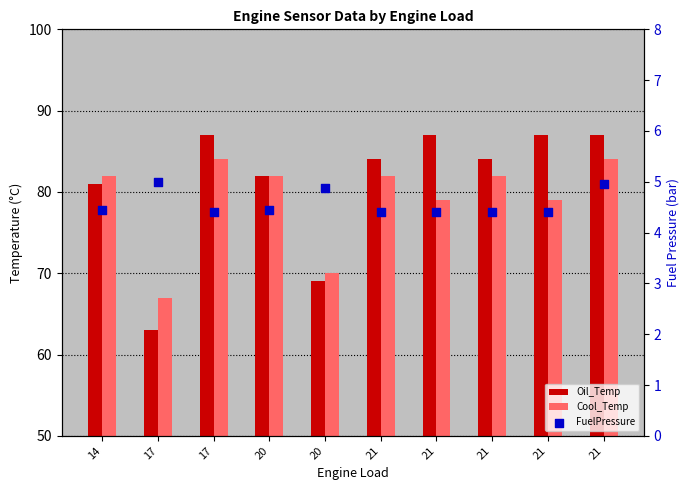

Which series reaches the maximum Y coordinate?

Oil_Temp